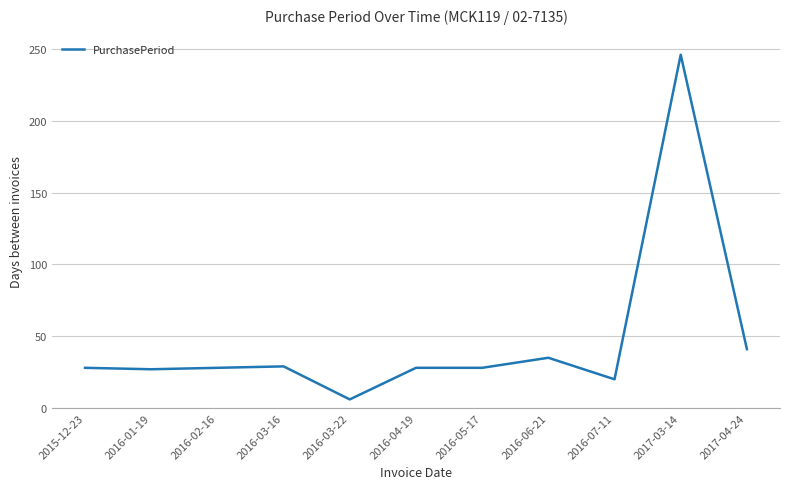

Read the value at 2016-02-16.

28